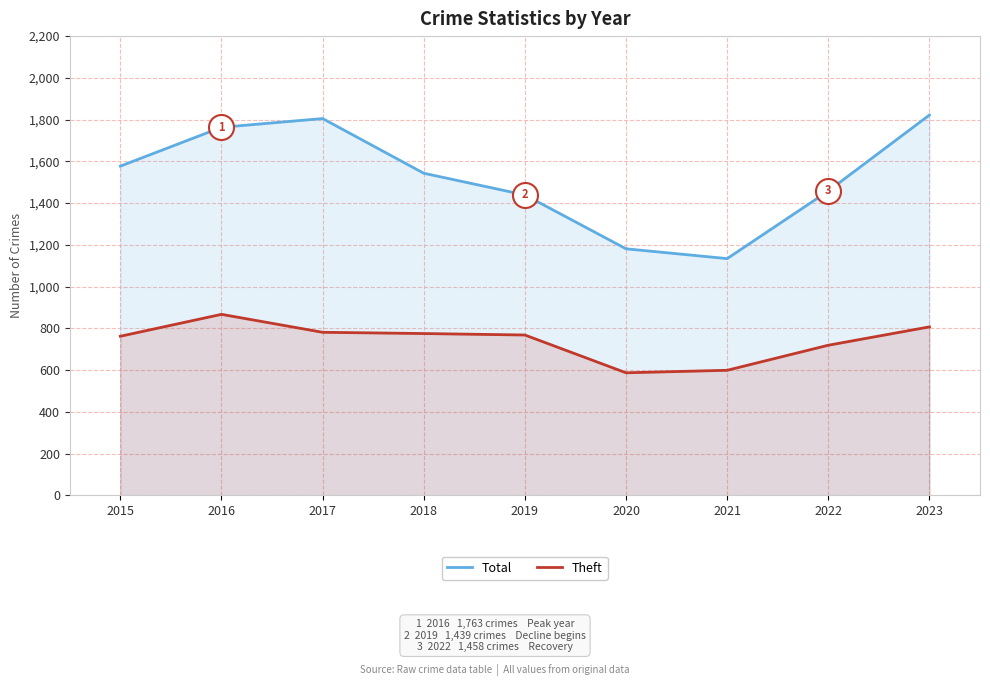

At how many categories does at least one series exceed 644?

9